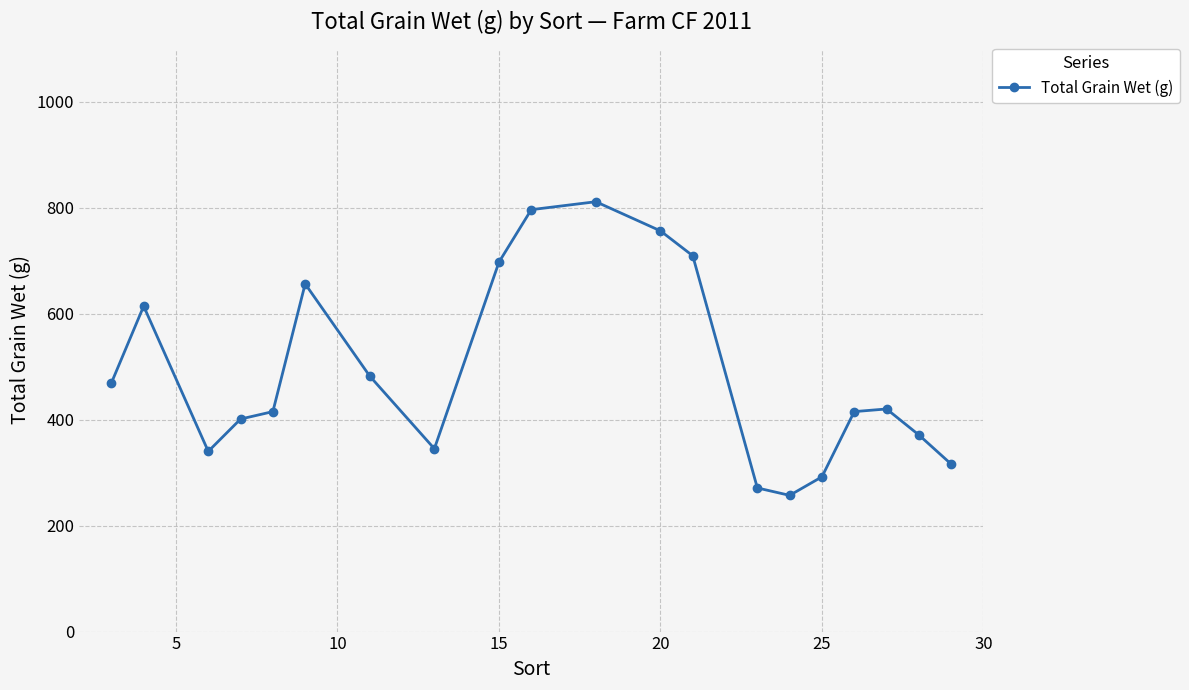

How many values are below 420?

10